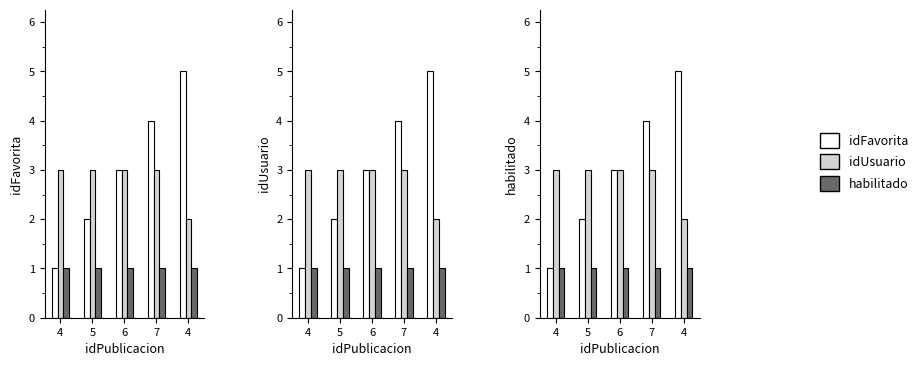

The value of habilitado at 5 is 2. True or false?

False